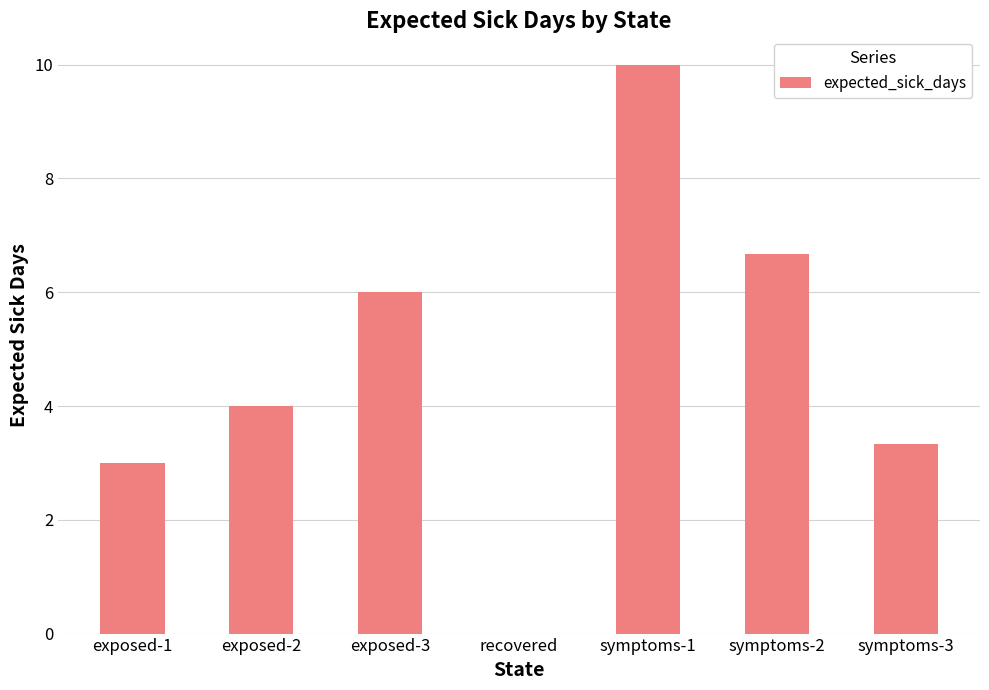

Which has a higher value, exposed-2 or symptoms-1?

symptoms-1